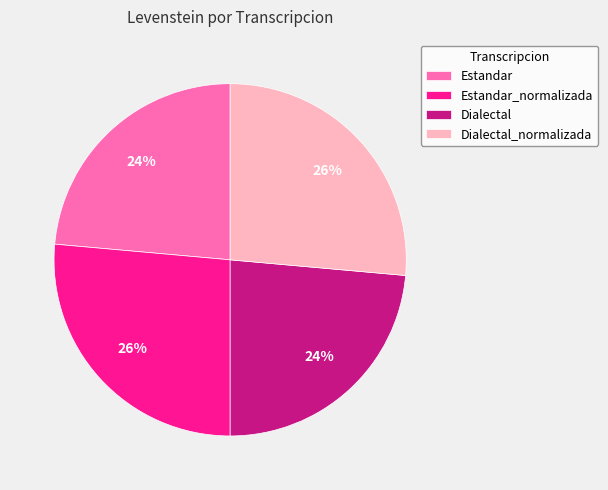

To the nearest percent, what is the average slice percentage?

25%